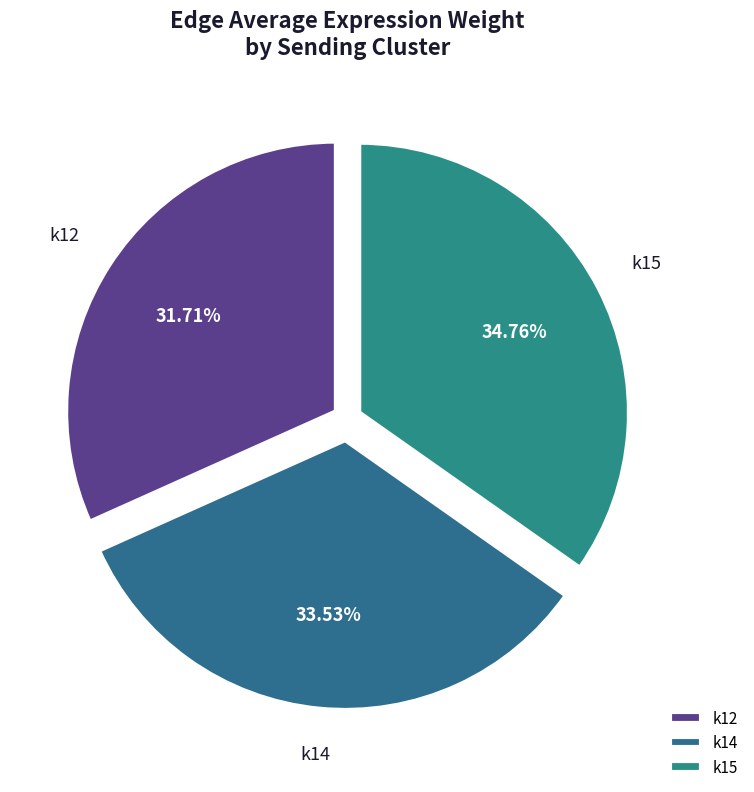

Which category has the smallest portion of the pie?

k12